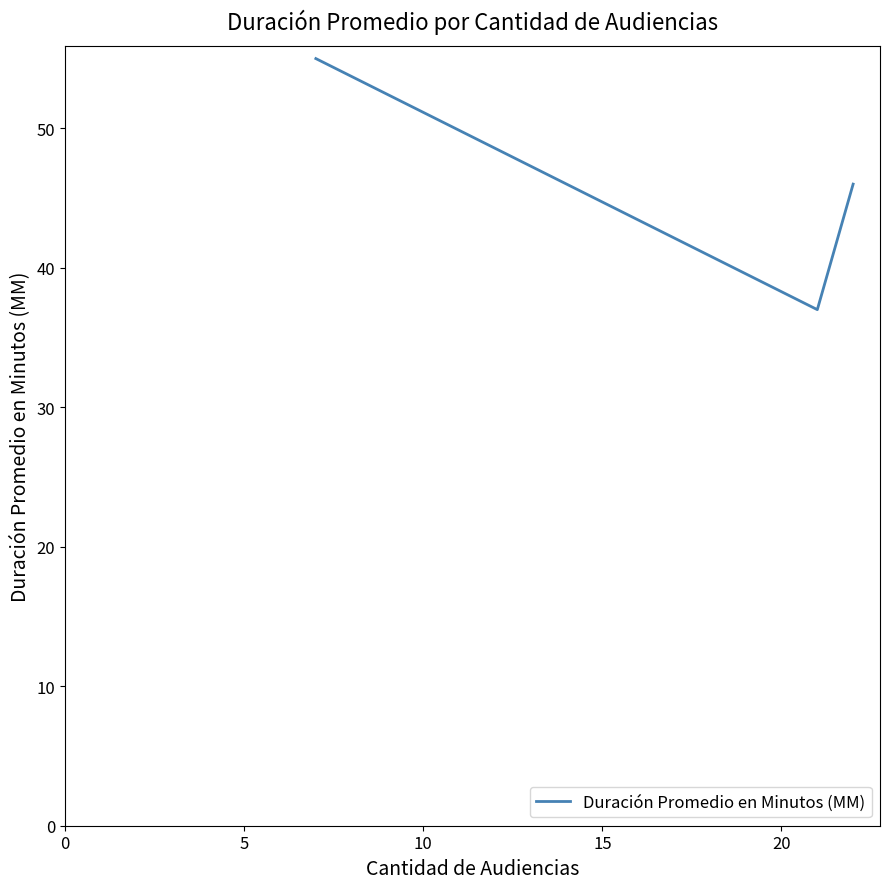

What is the average value?

46